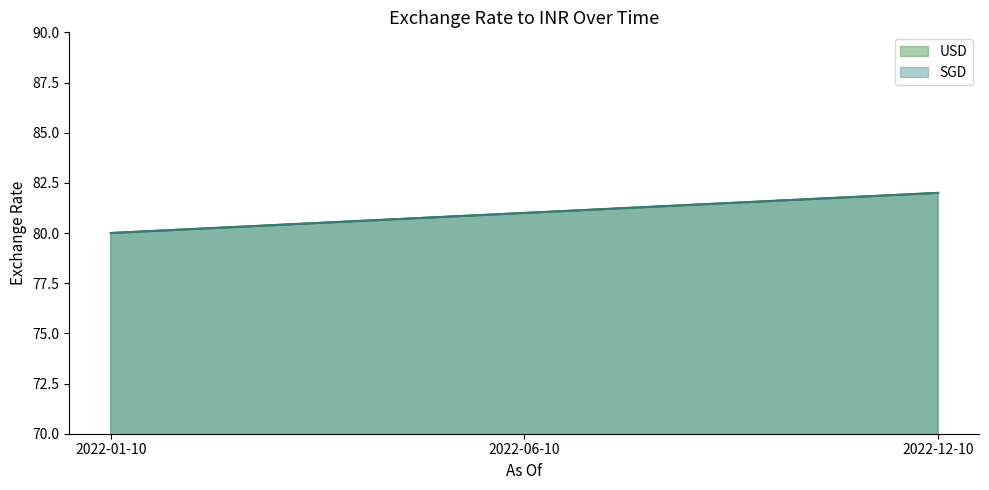

Reading right to left, transcribe all the data shown in this chart.

USD: 2022-12-10=82	2022-06-10=81	2022-01-10=80
SGD: 2022-12-10=82	2022-06-10=81	2022-01-10=80